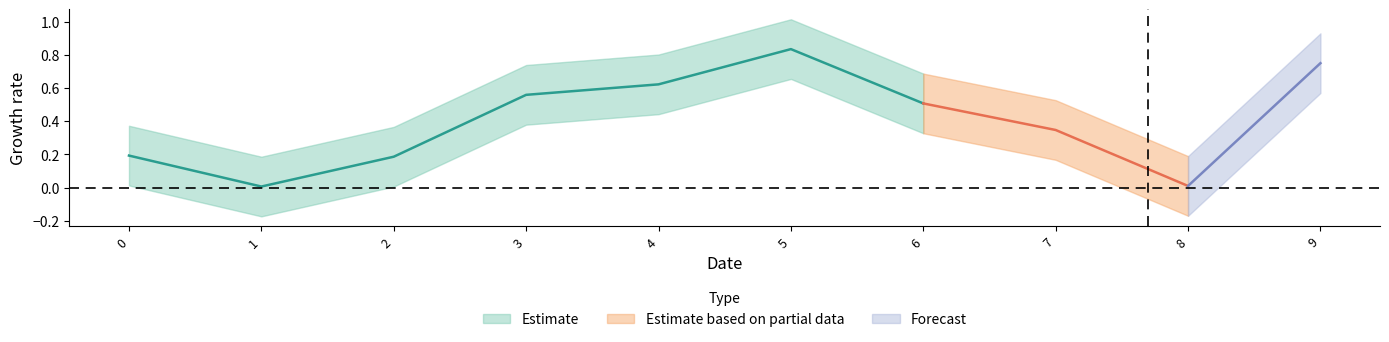

The value at 0 is 0.1. True or false?

False